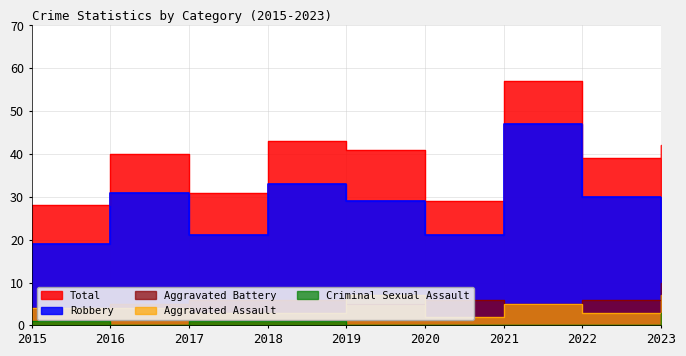

True or false: Robbery and Criminal Sexual Assault intersect in this chart.

False